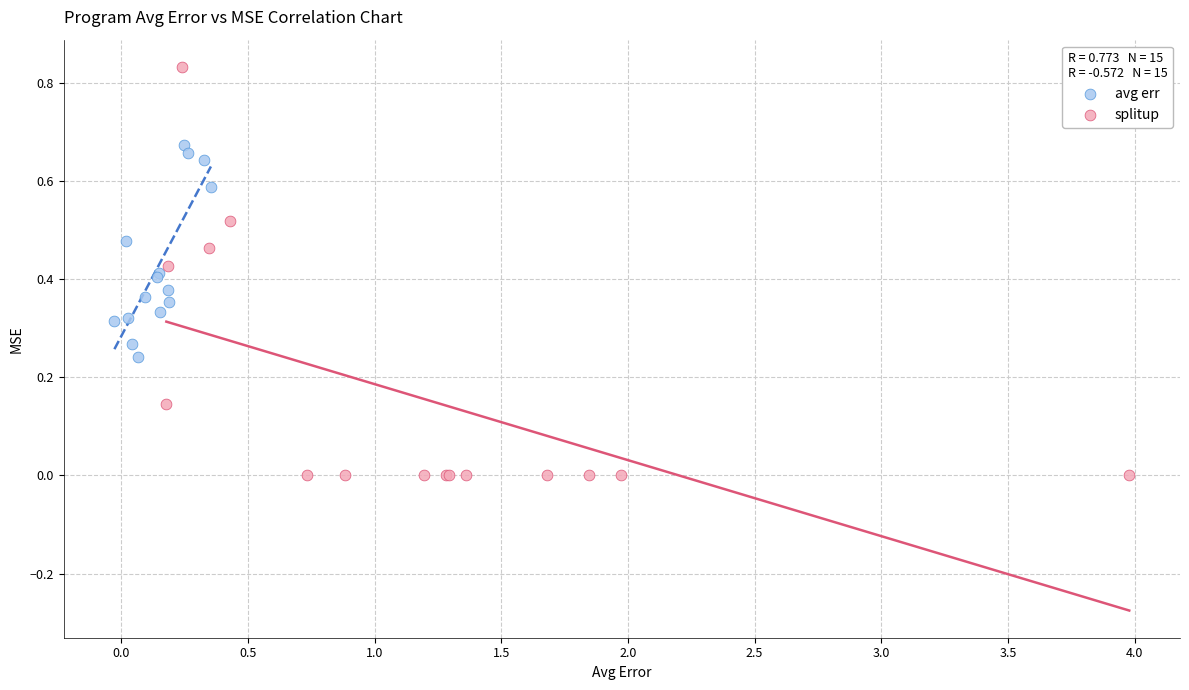

Which series has the widest spread of Y values?

splitup